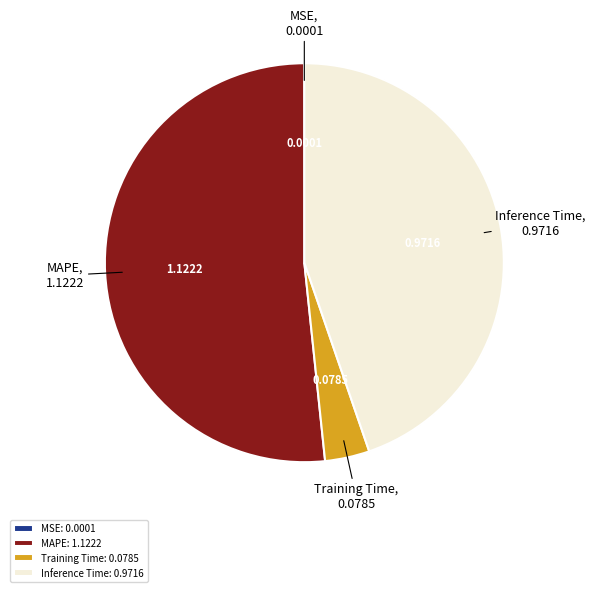

Which slice is the largest?

MAPE